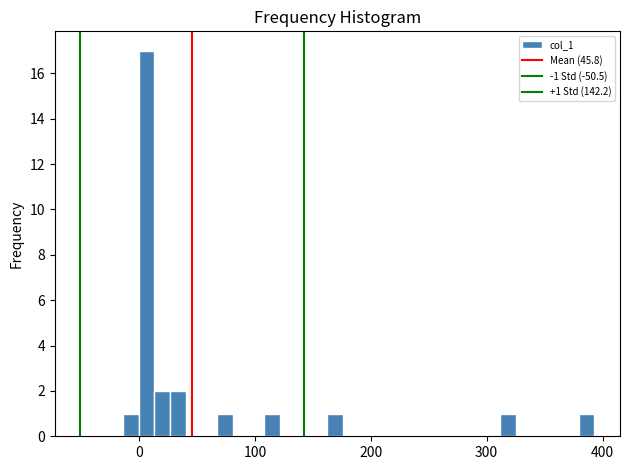

Read against the x-axis, roughly where is the centre of the tallest bar?

10